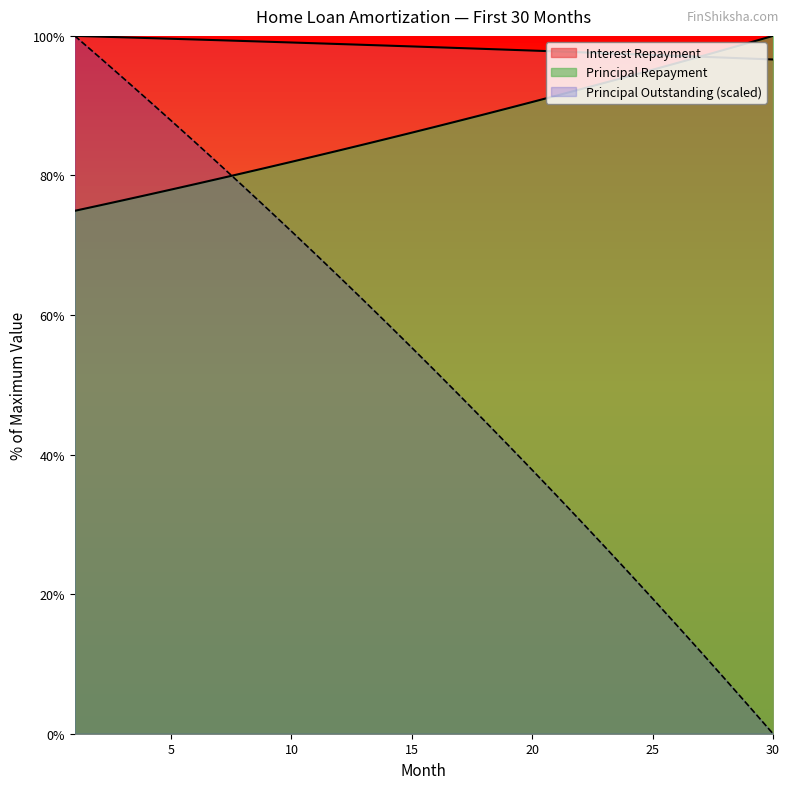

Does the chart display data point markers on the line(s)?

No